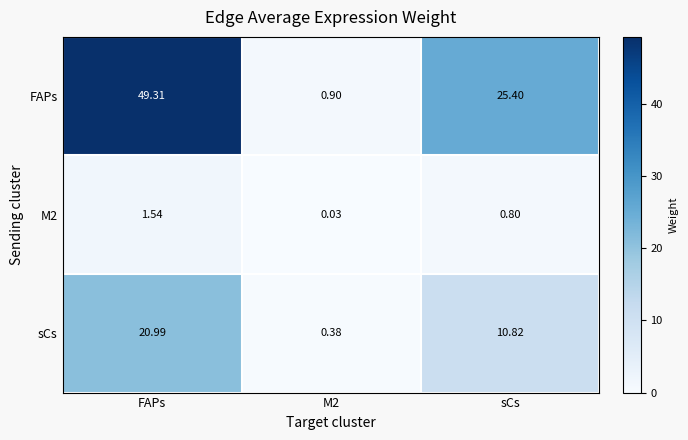

Which label corresponds to the largest value in the chart?

FAPs